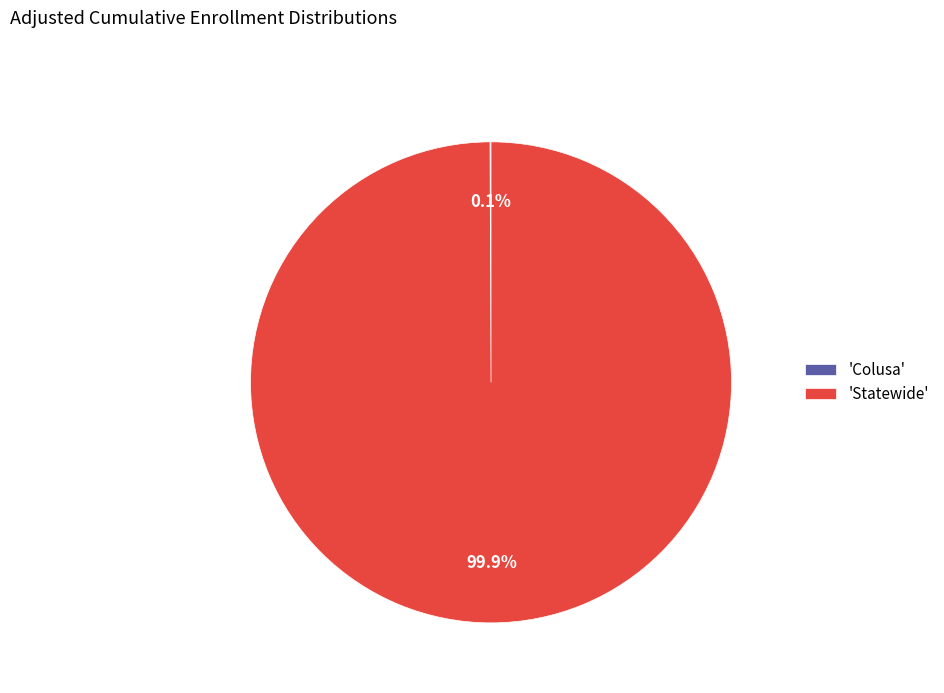

Which slice represents more than half of the pie?

'Statewide'